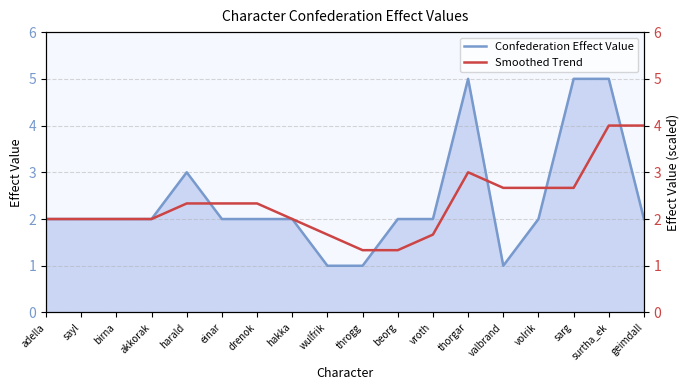

The Confederation Effect Value series shows 1 at vroth. True or false?

False